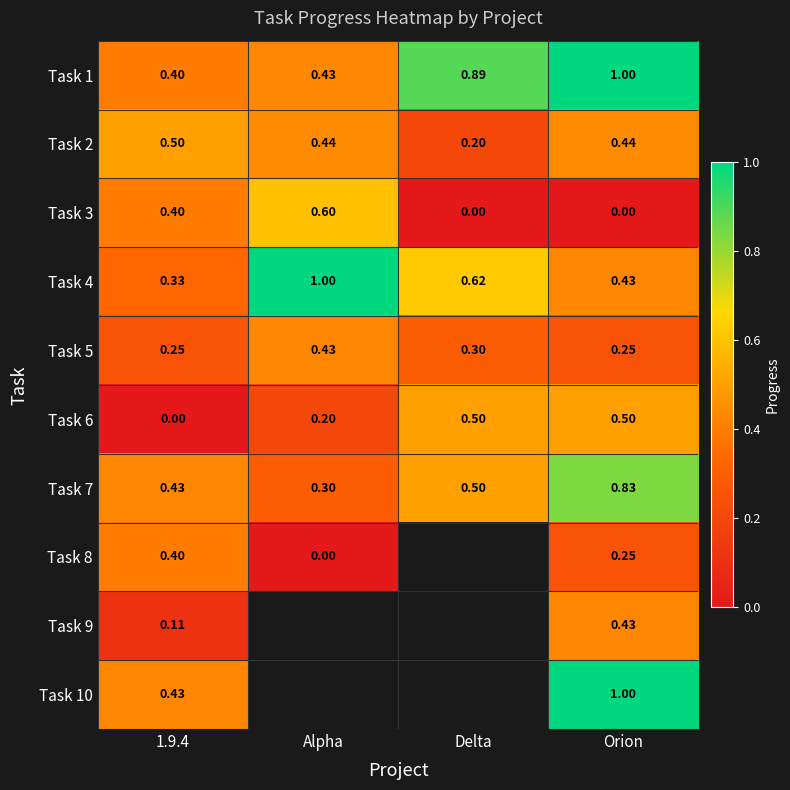

Rank the series at Delta from lowest to highest value.

Task 3, Task 2, Task 5, Task 6, Task 7, Task 4, Task 1, Task 8, Task 9, Task 10